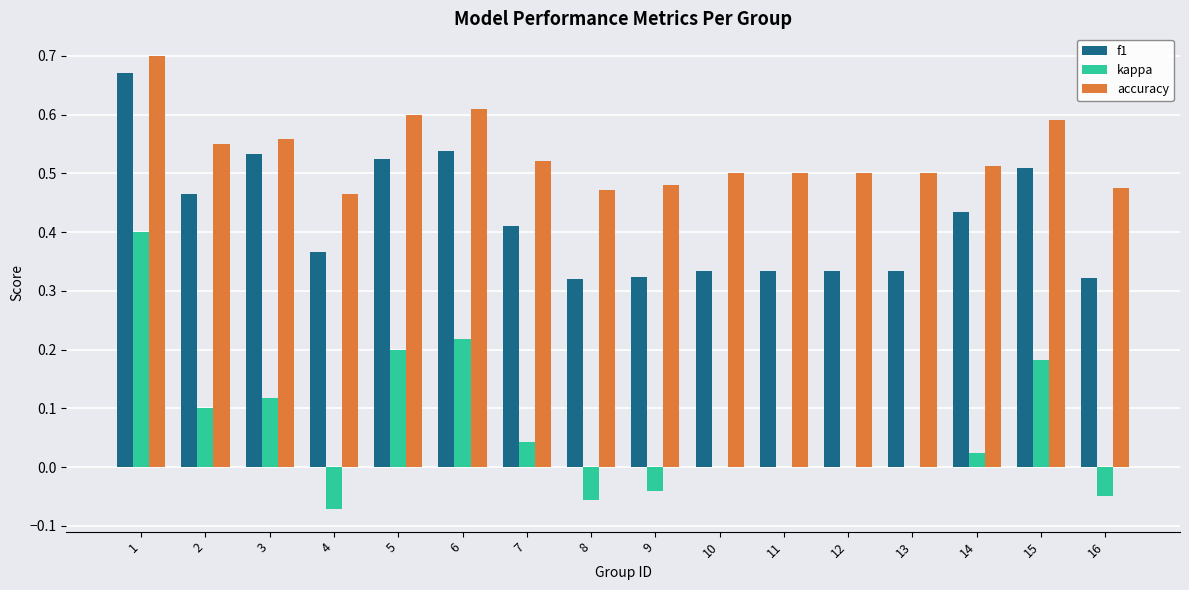

Is the value of accuracy at 13 greater than the value of f1 at 1?

No